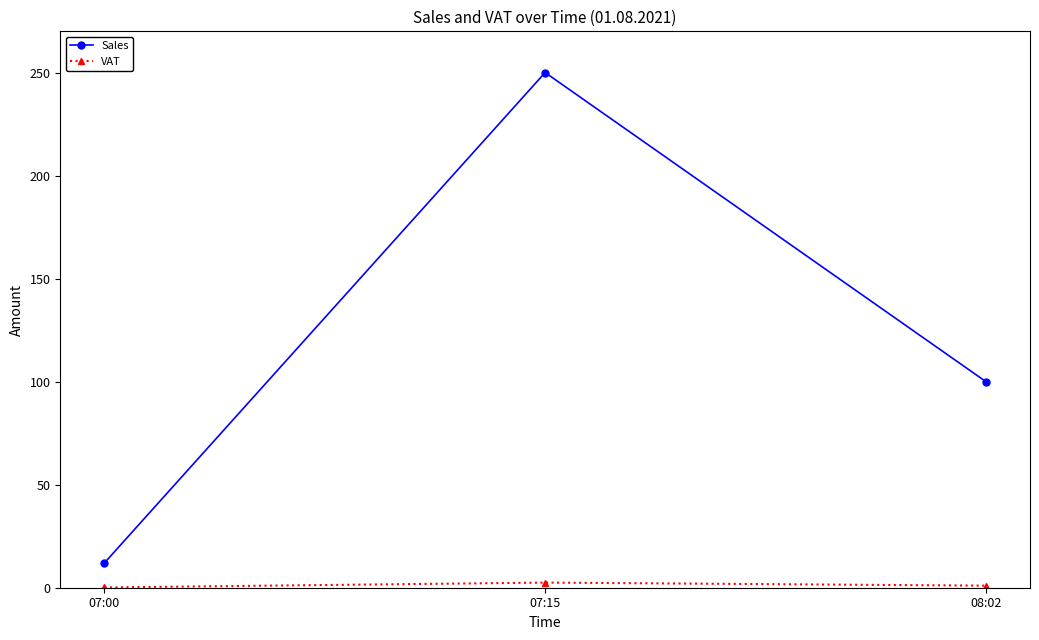

What is the average value of the Sales series?

120.7